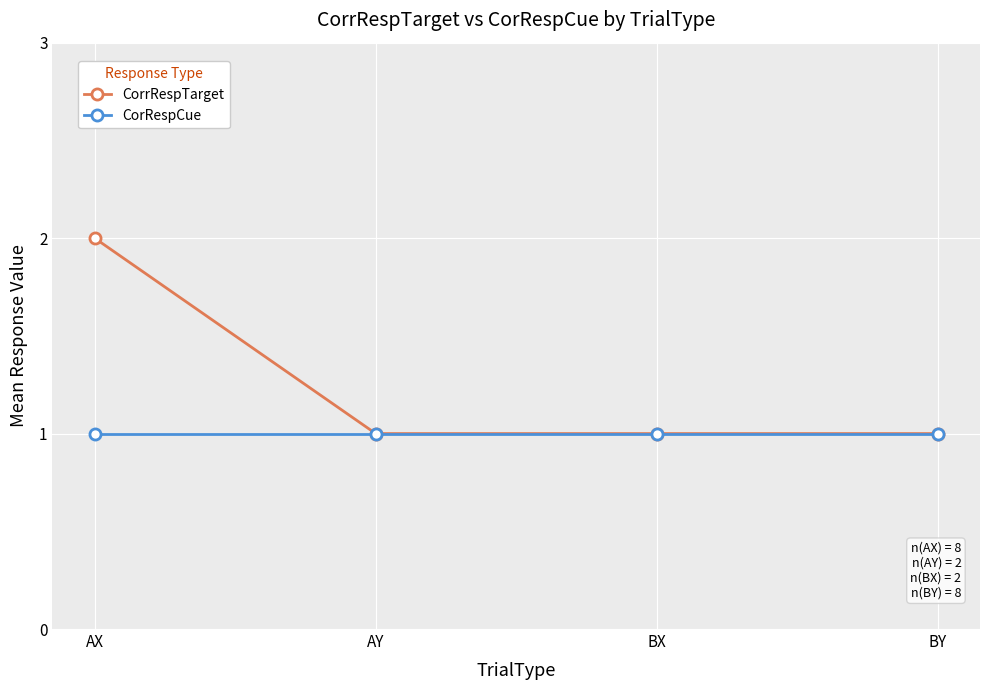

At which category does the chart reach its peak across all series?

AX